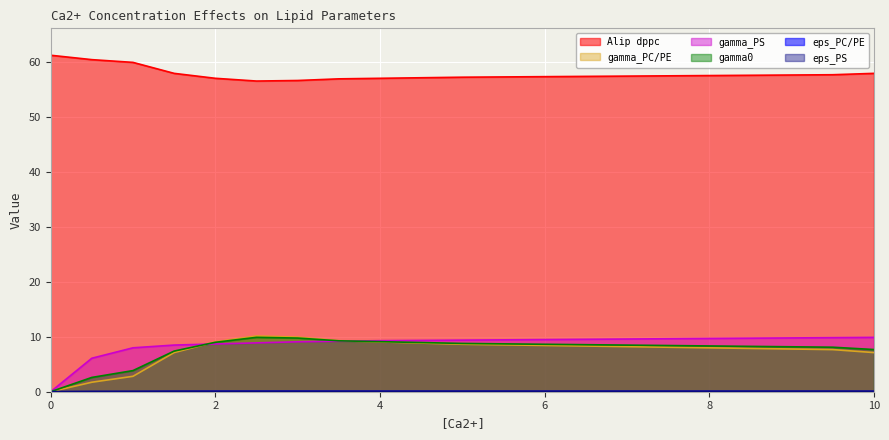

What is the difference between the second highest and minimum values in the Alip dppc series?

3.9